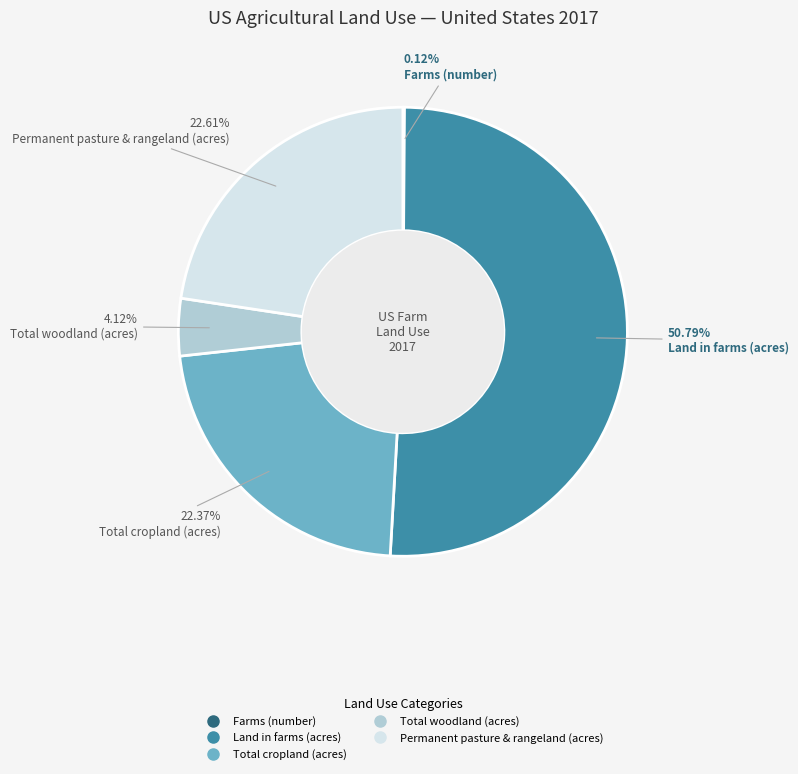

Does Total woodland (acres) represent more than half of the total?

No